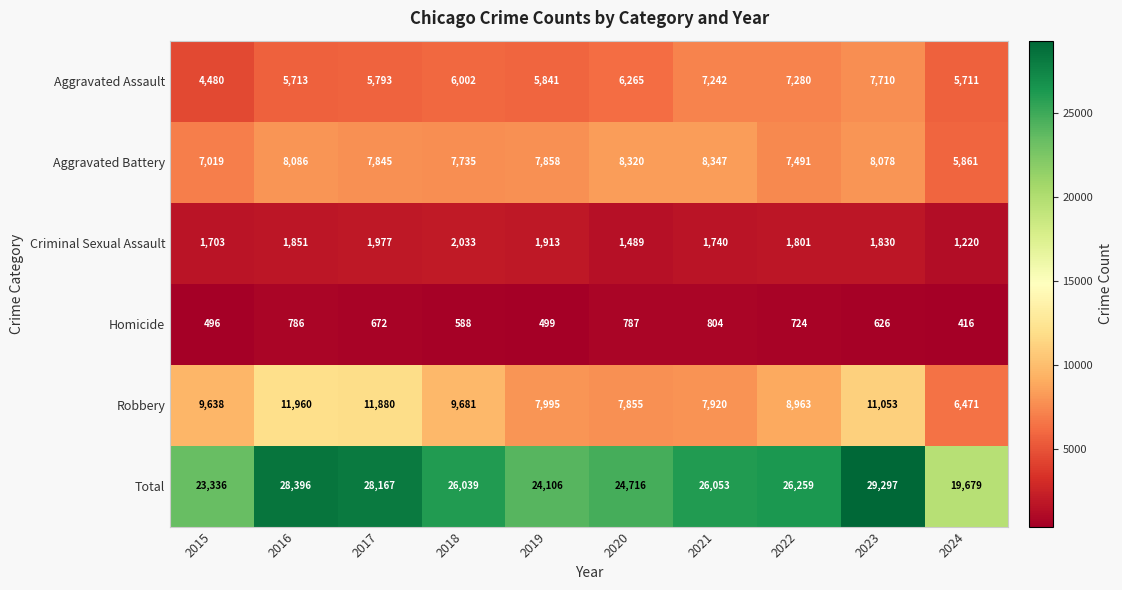

List the labels in order of Homicide value, largest first.

2021, 2020, 2016, 2022, 2017, 2023, 2018, 2019, 2015, 2024